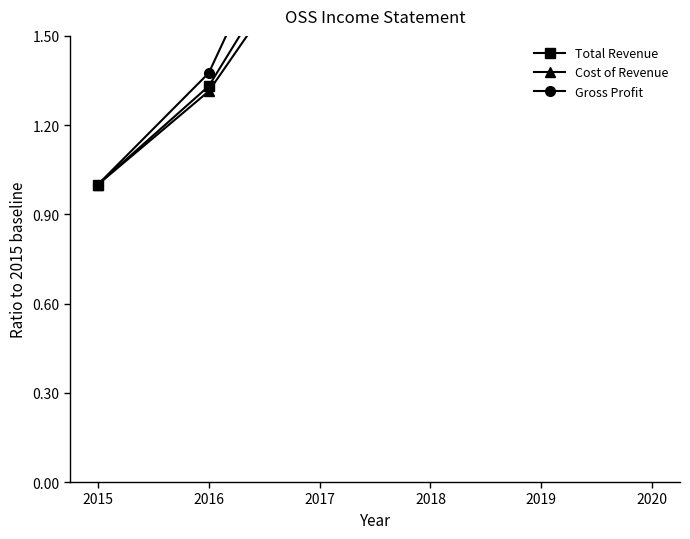

Between 2016 and 2017, which is larger?

2017